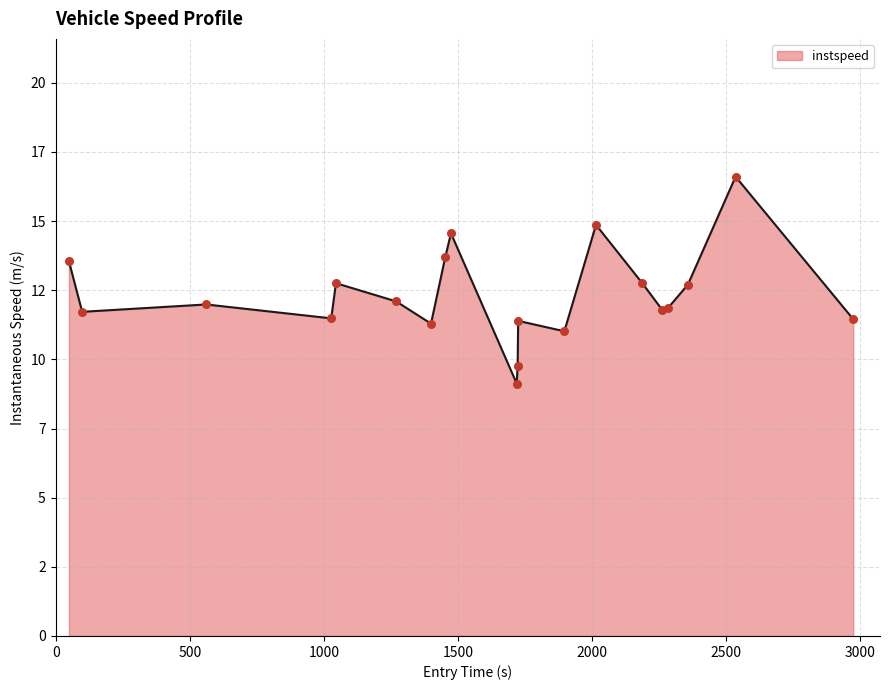

Does the chart have visible grid lines?

Yes